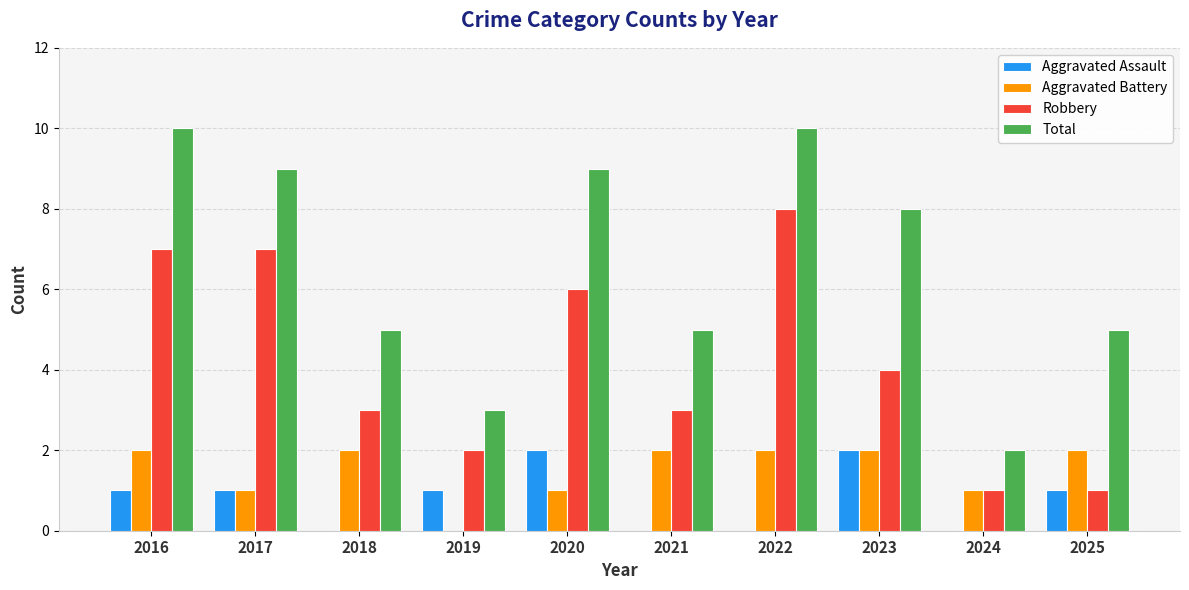

True or false: Aggravated Battery has a value of 2 at 2020.

False